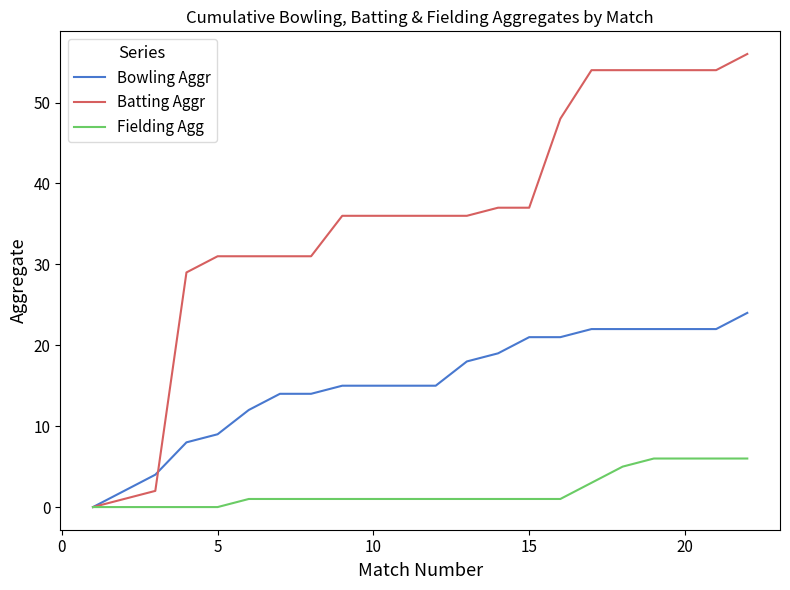

What is the maximum value shown in the chart?

56